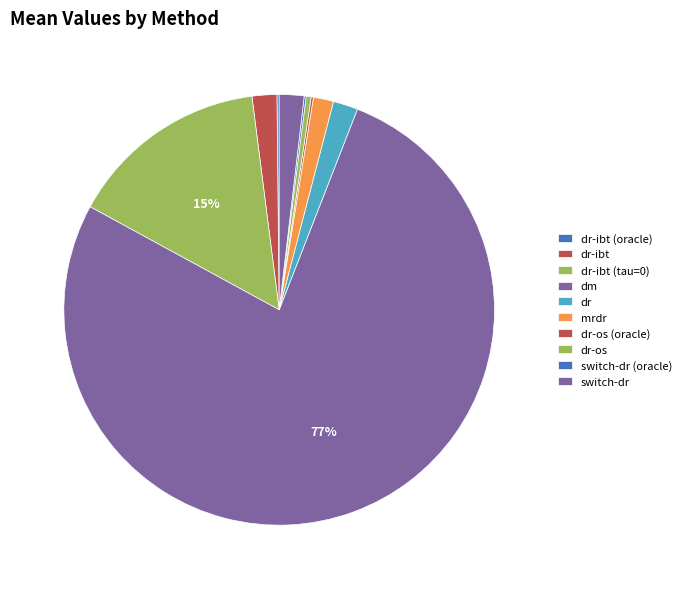

Which slice is the largest?

dm